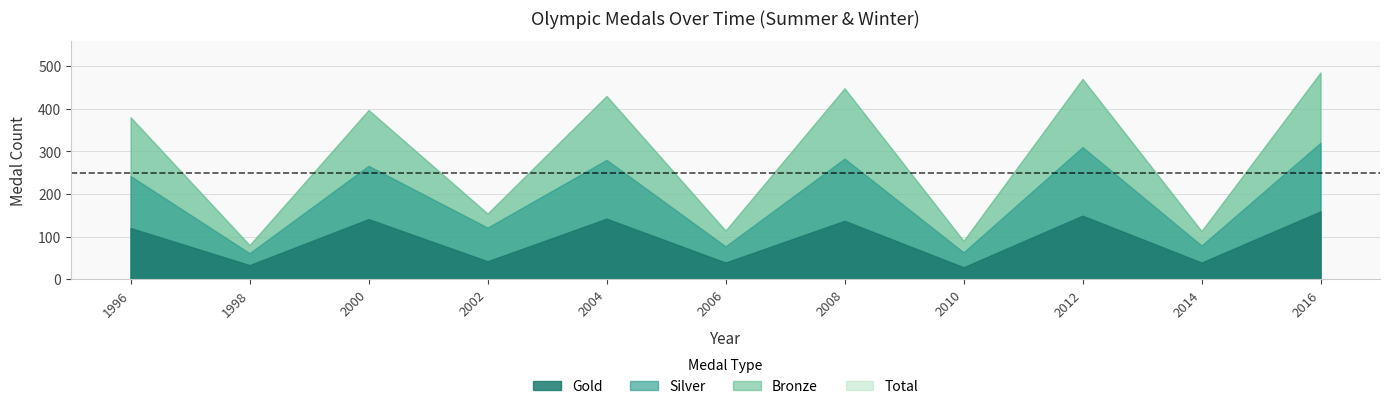

Between 1996 and 1998, which is larger?

1996